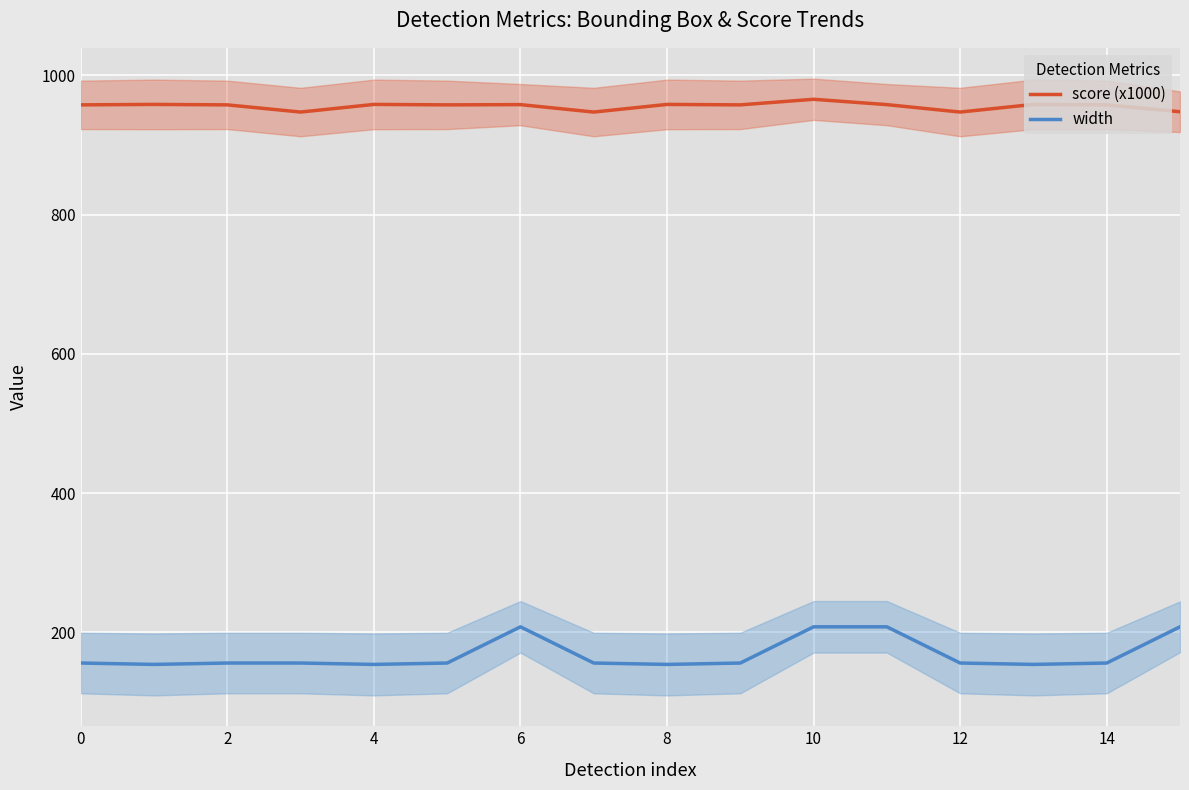

What is the approximate value of width at 4?

154.0